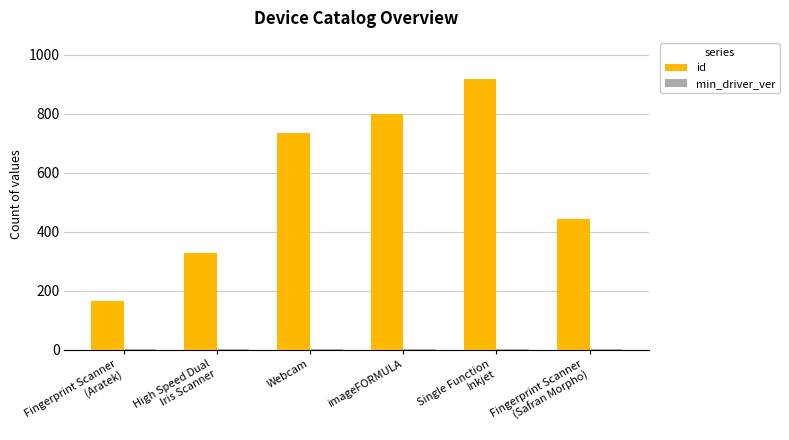

What is the greatest value displayed?

920.0